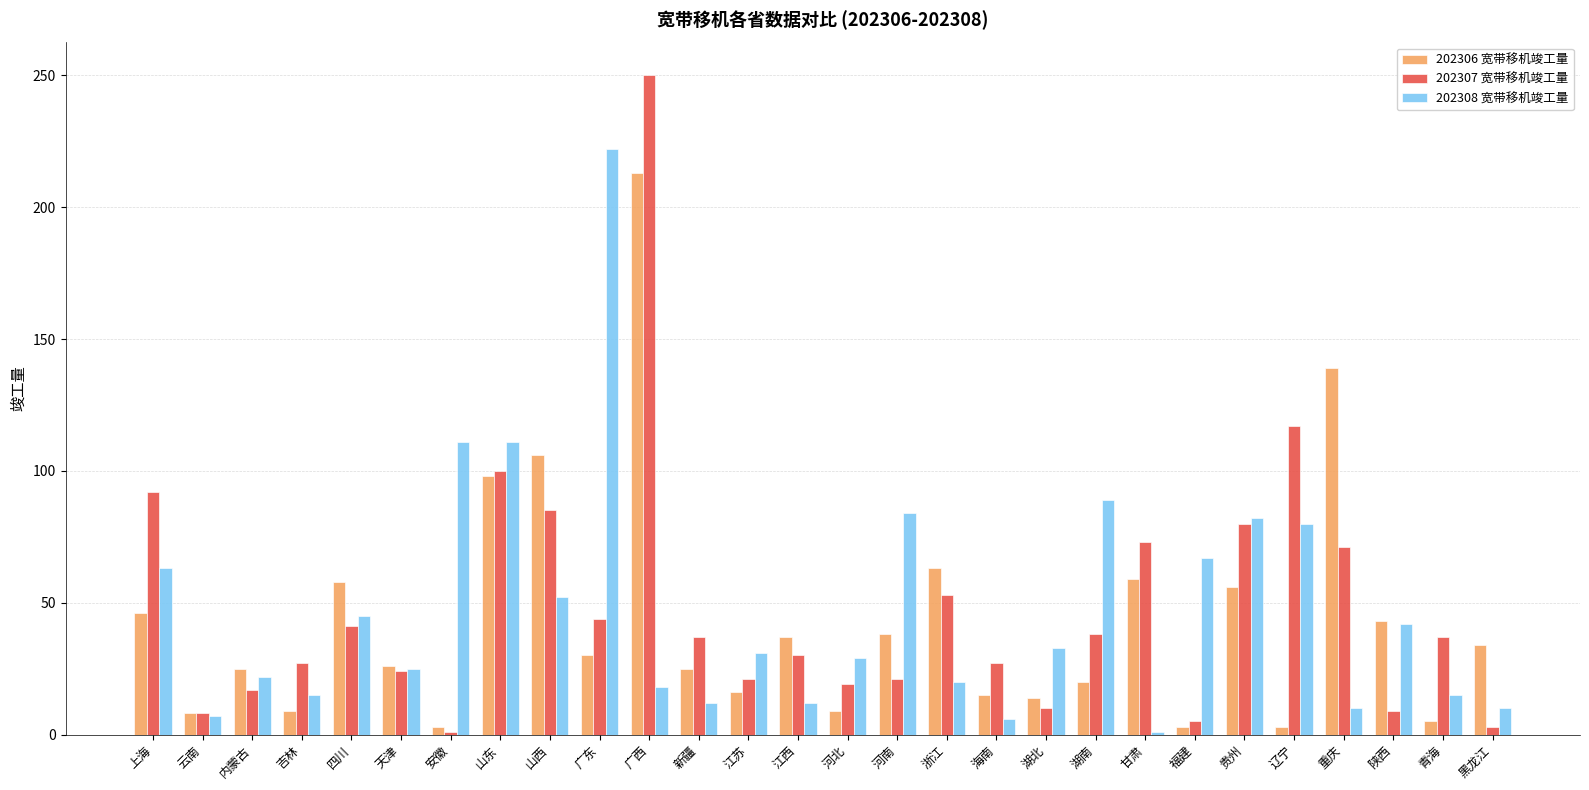

Are the bars horizontal?

No